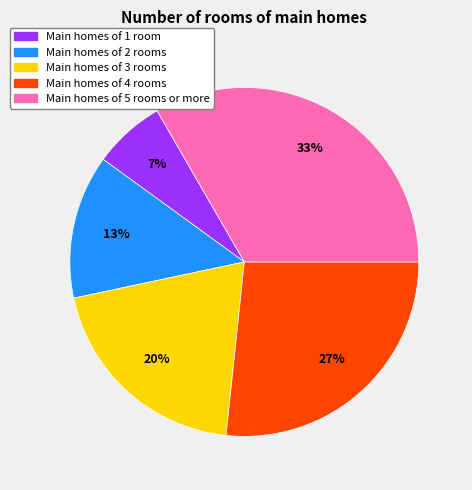

Is there any slice that represents more than half of the pie?

No